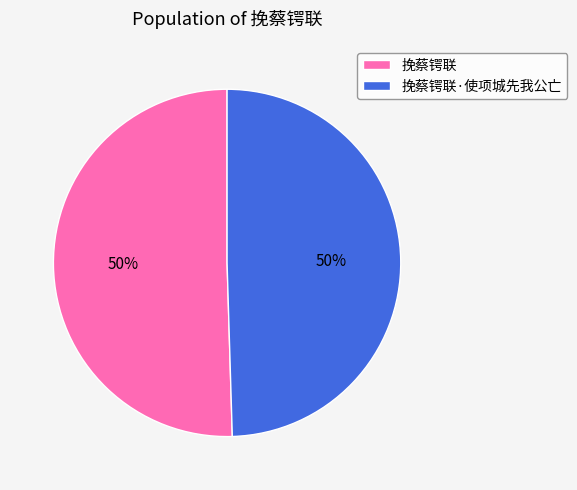

The 挽蔡锷联·使项城先我公亡 slice represents 50% of the pie. True or false?

True